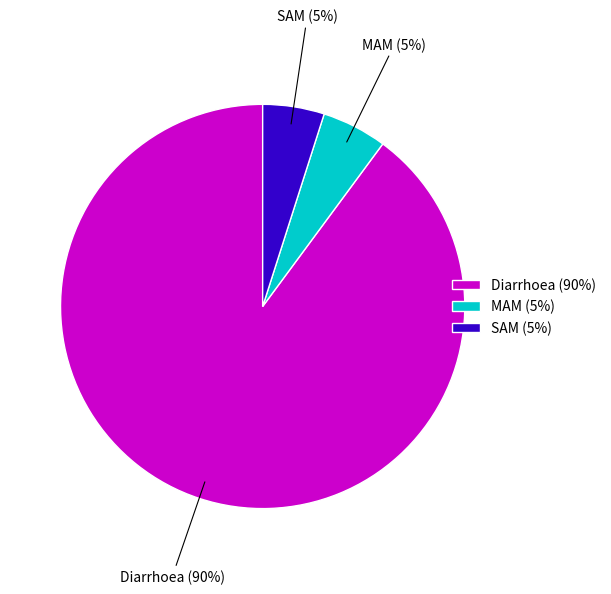

To the nearest percent, what percentage of the pie is SAM?

5%